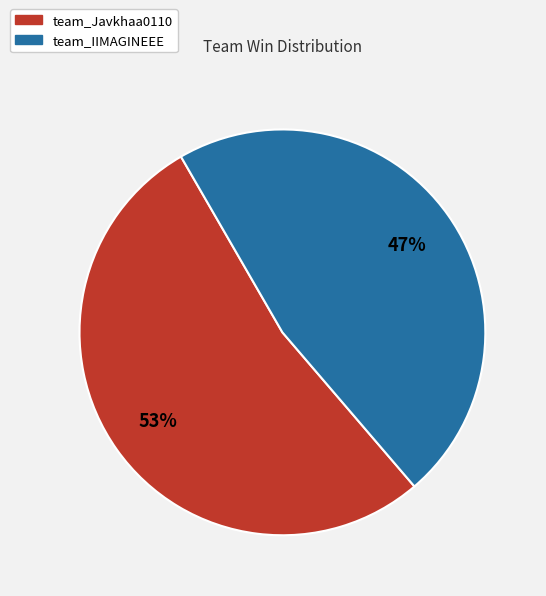

Between team_IIMAGINEEE and team_Javkhaa0110, which is larger?

team_Javkhaa0110